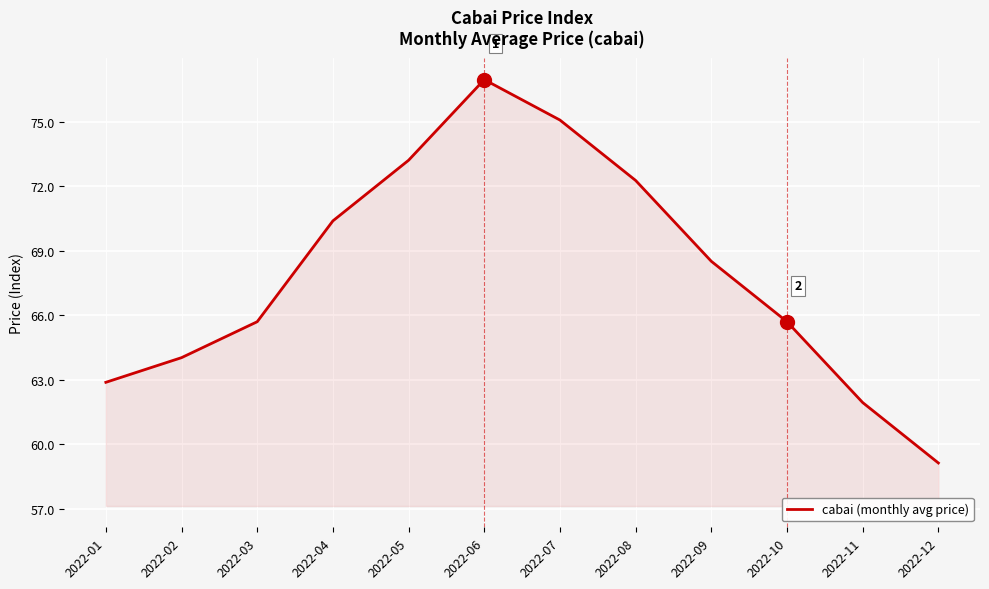

What is the greatest value displayed?

77.0